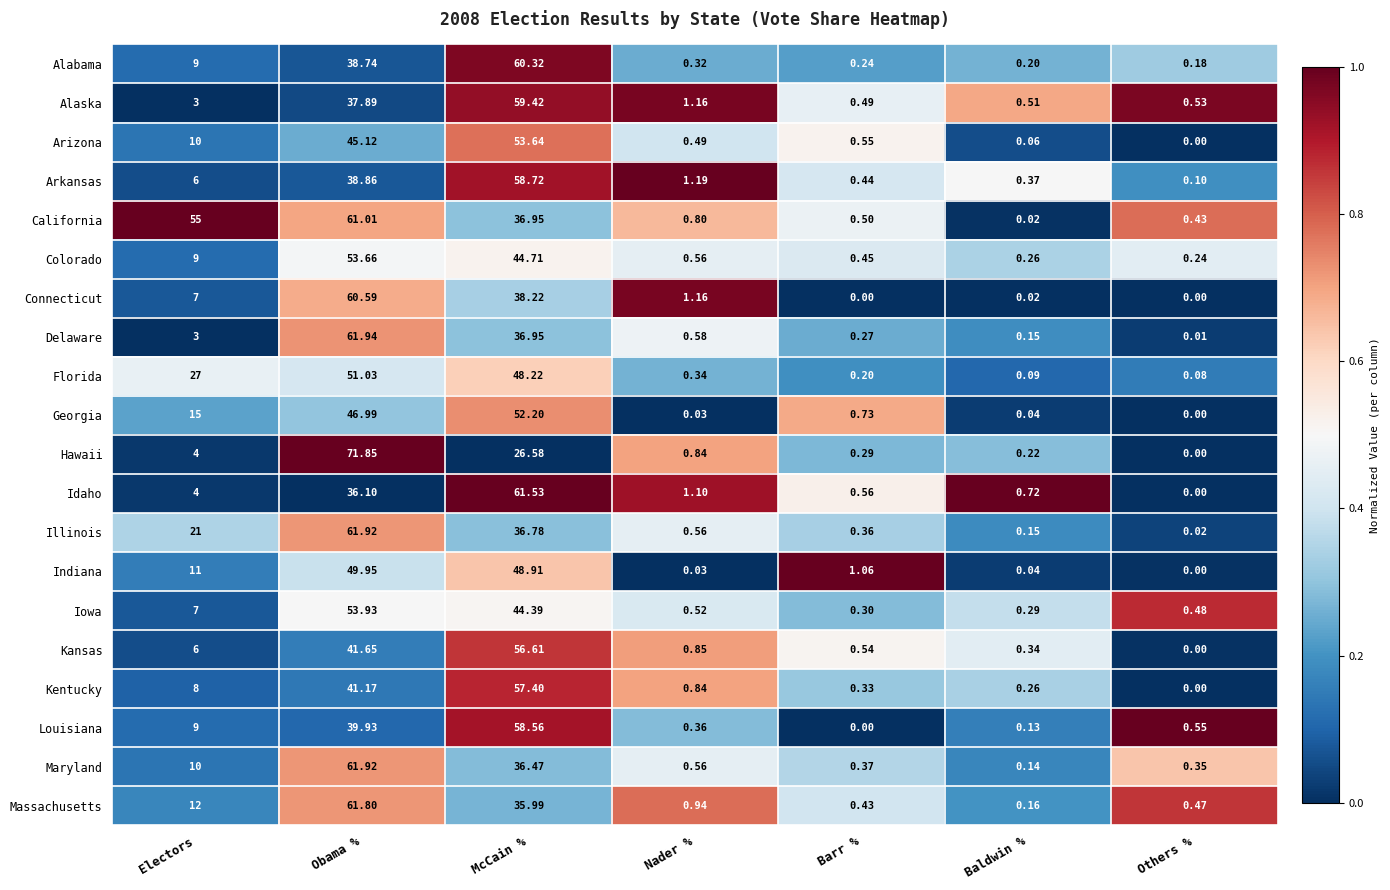

Which label corresponds to the largest value in the chart?

Obama %